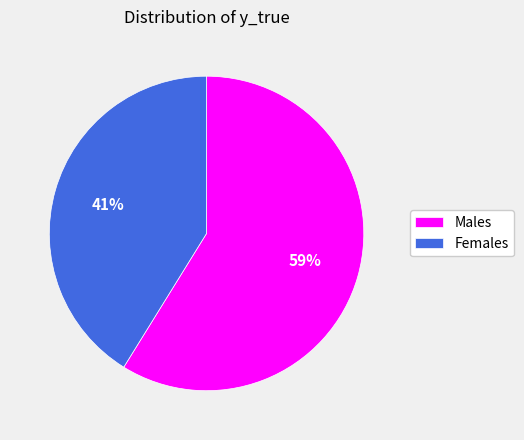

To the nearest percent, what is the difference between the largest and smallest slice percentages?

18%